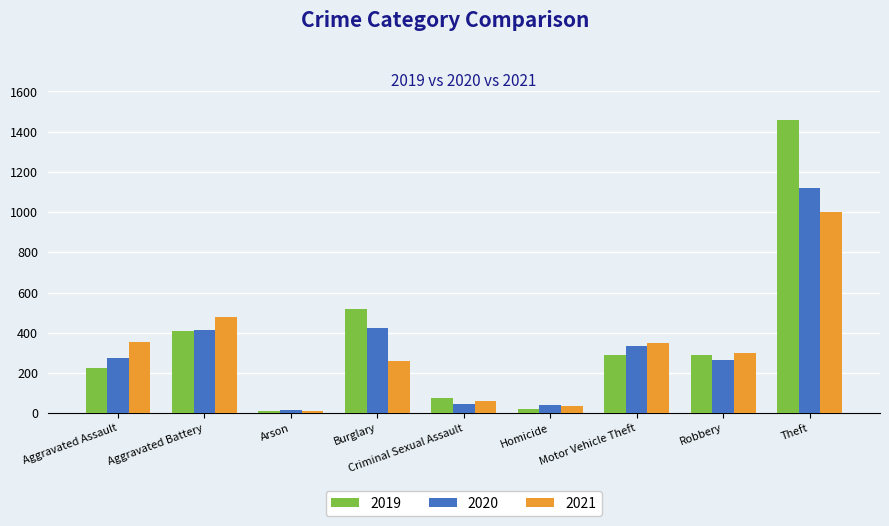

Are the bars grouped side by side (vs. stacked)?

Yes